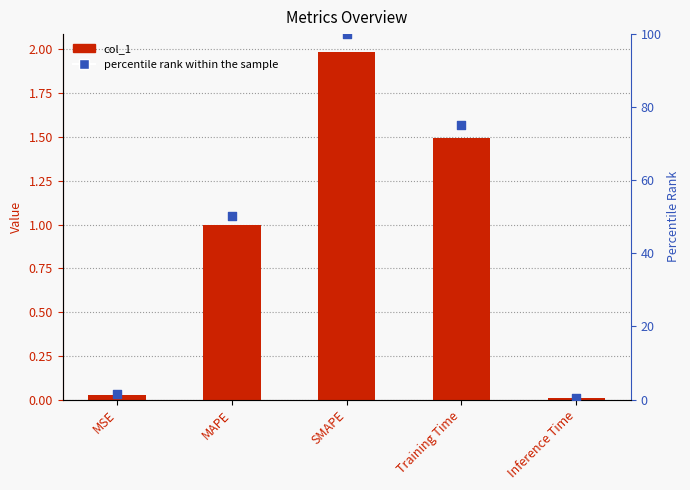

Which series contains the highest Y value?

percentile rank